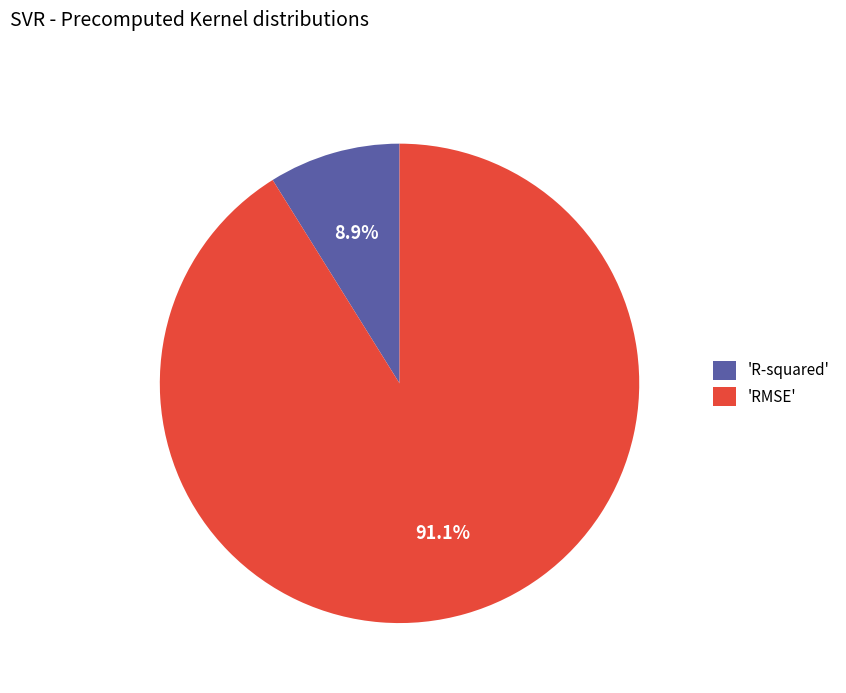

Rank the categories by value from highest to lowest.

'RMSE', 'R-squared'